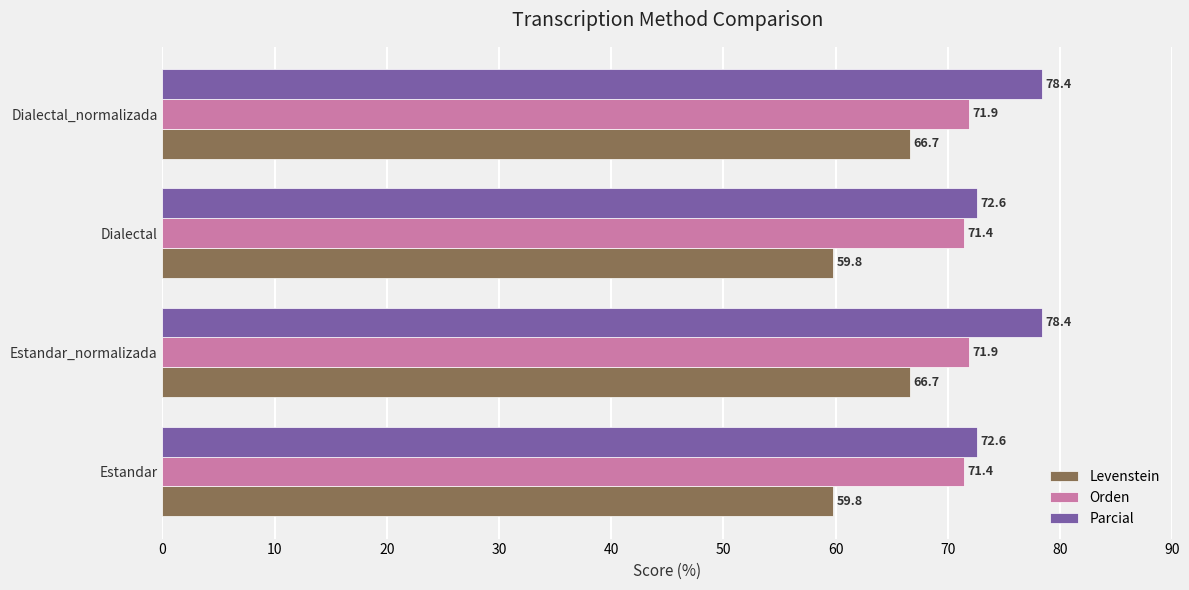

Is it true that Levenstein equals 59.8 at Dialectal?

True